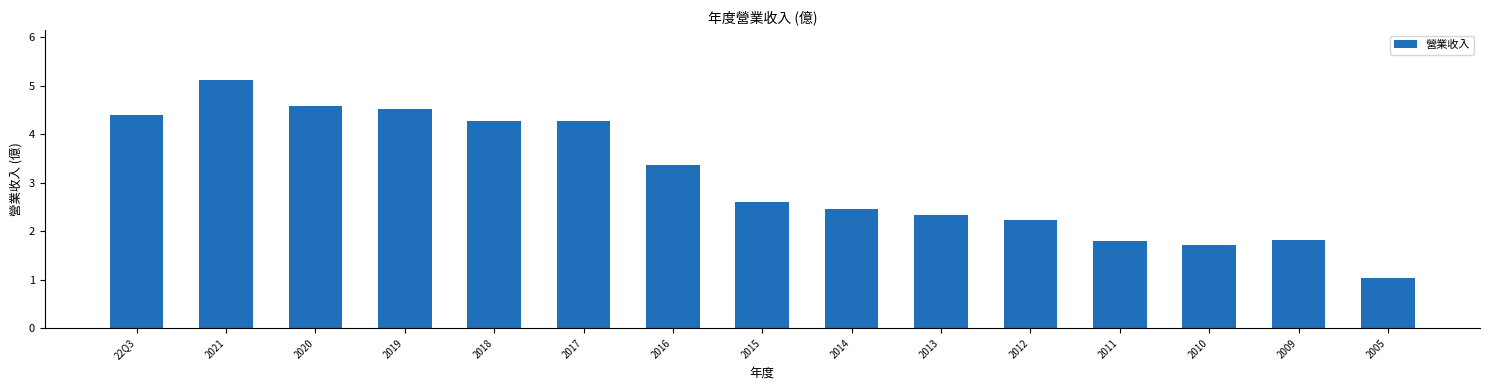

True or false: the data shows 1.0 at 2005.

True